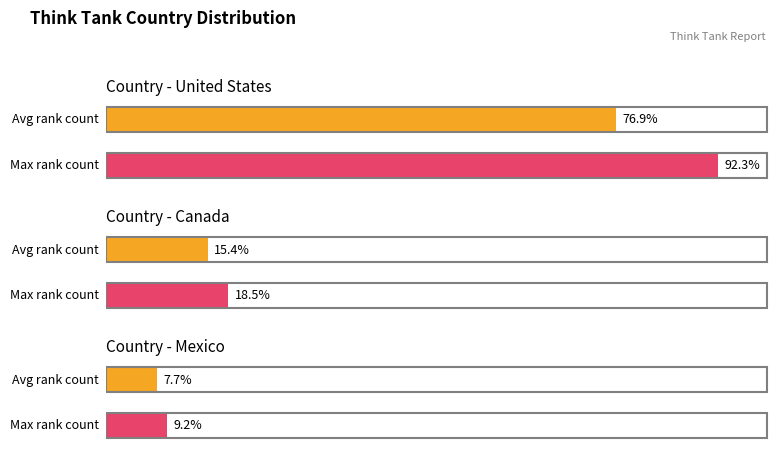

Are the bars grouped side by side (vs. stacked)?

Yes